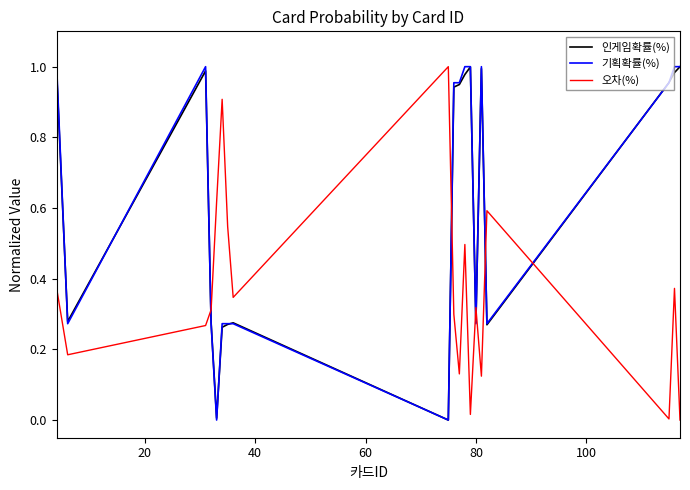

After their last crossing, which series has the higher values: 오차(%) or 인게임확률(%)?

인게임확률(%)